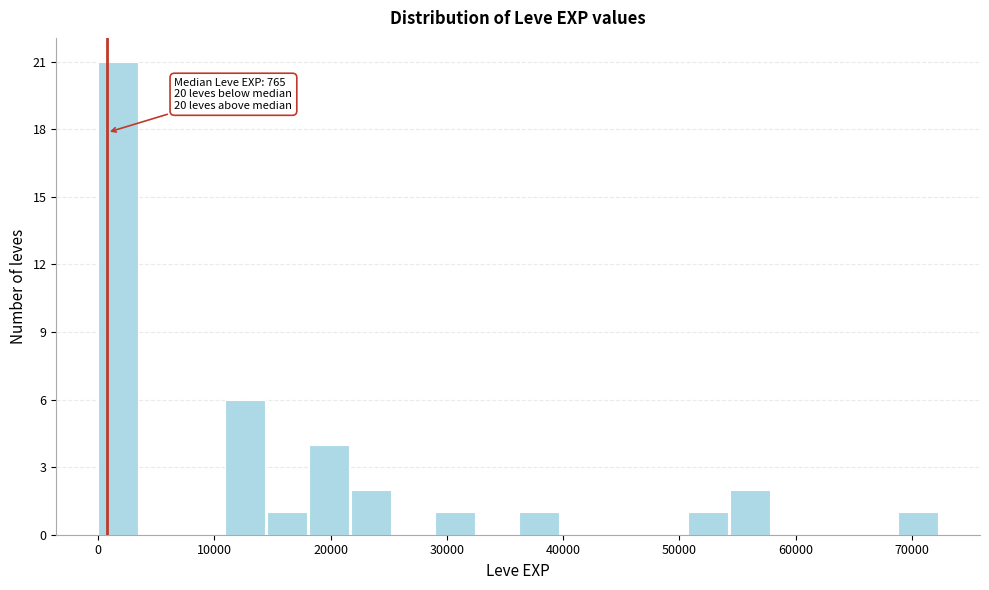

Read against the x-axis, roughly where is the centre of the tallest bar?

2000